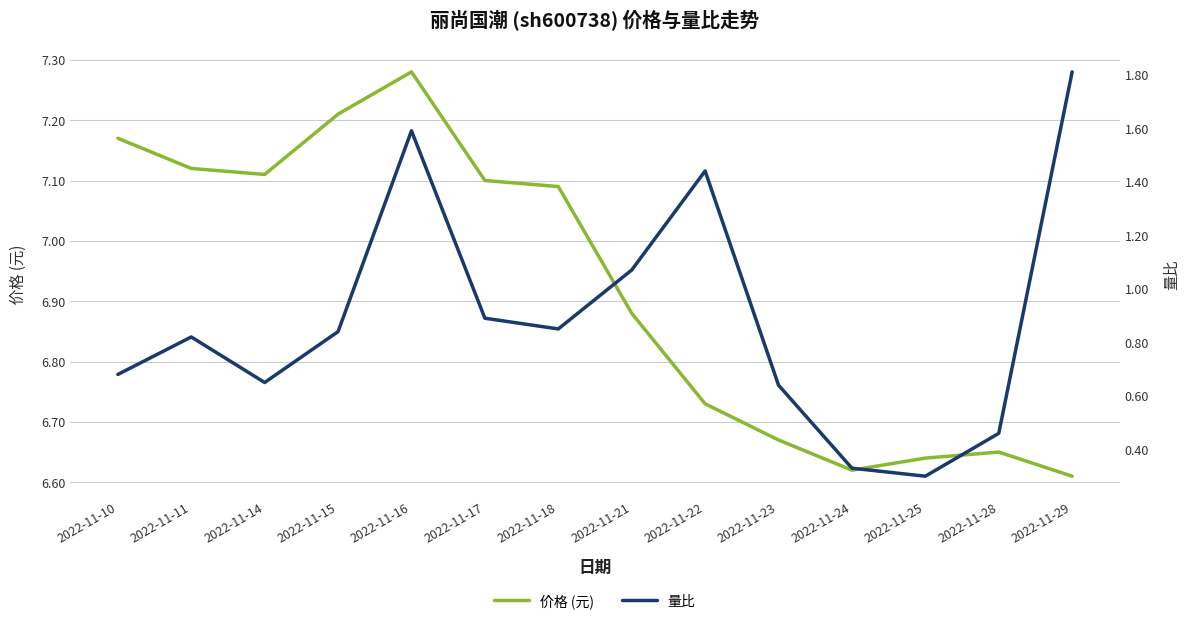

Which series has the largest range (max minus min)?

量比